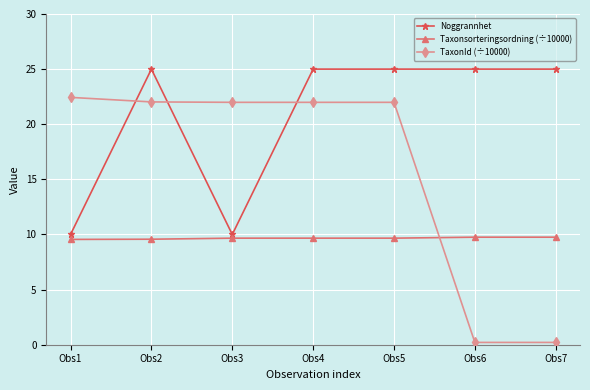

Where does the TaxonId (÷10000) series first go above 21?

Obs1